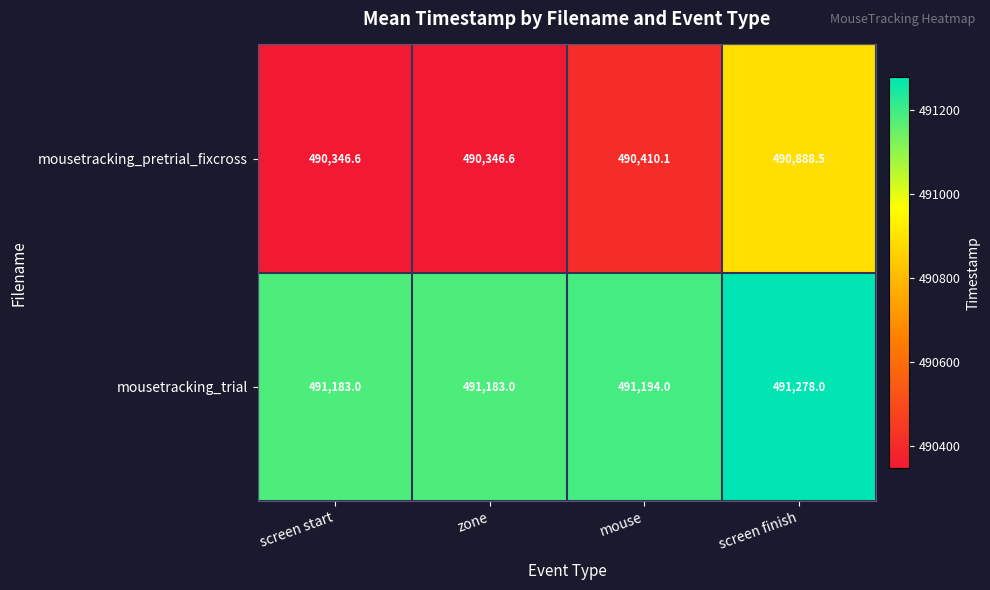

What is the lowest value of the mousetracking_trial series?

491183.0